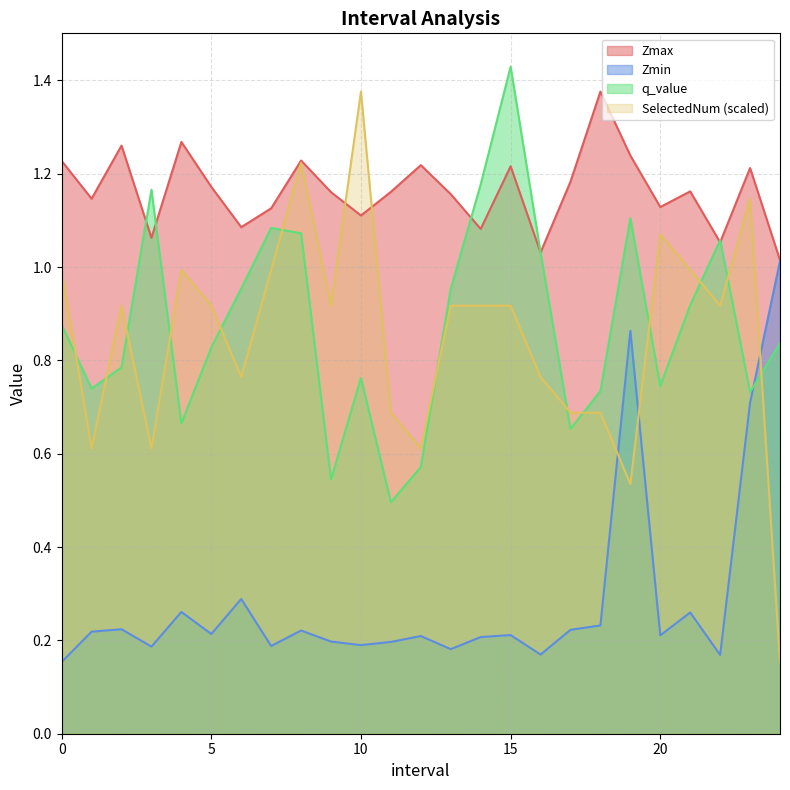

True or false: q_value has a value of 0.8 at 5.

True